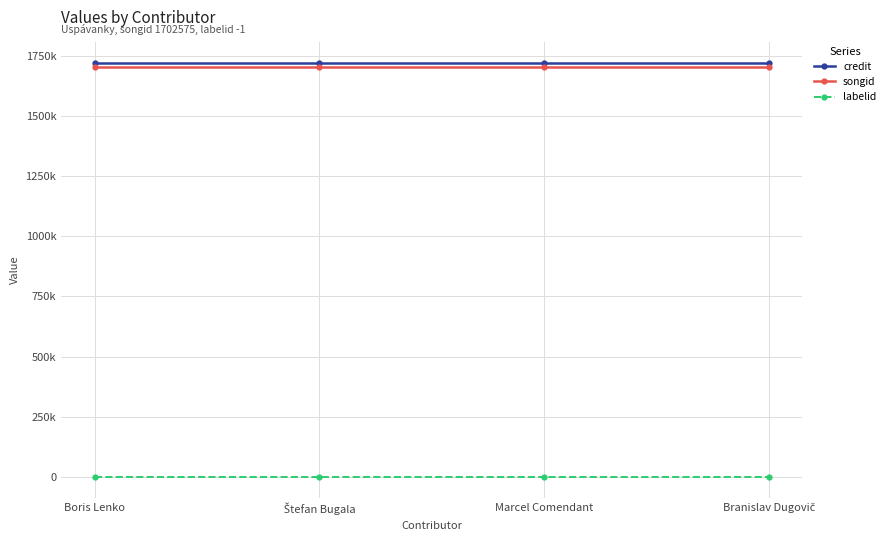

At which label is songid closest to 1702575?

Boris Lenko